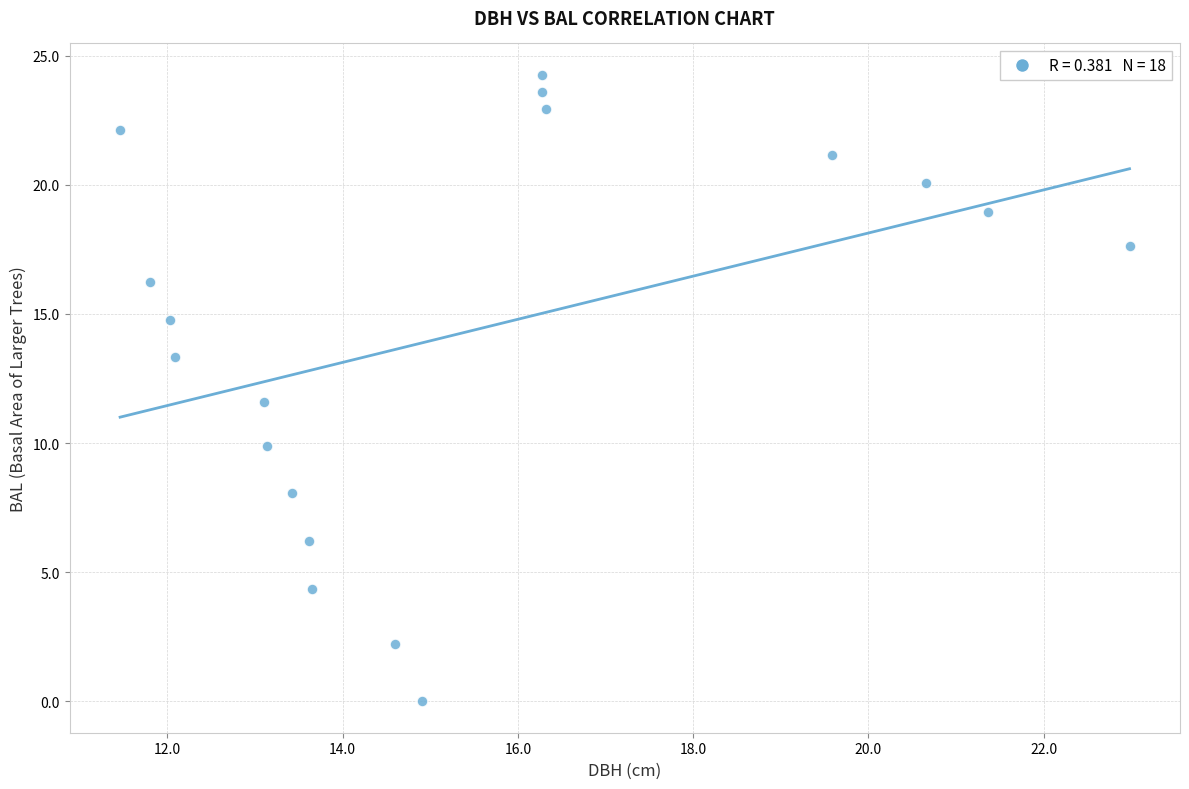

What Y value in the scatter plot is closest to 12?

11.6